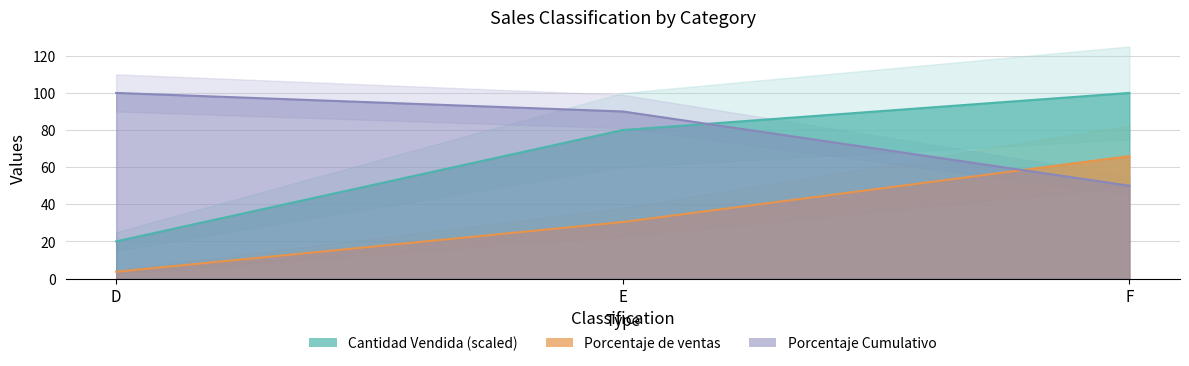

How many categories are shown in the chart?

3